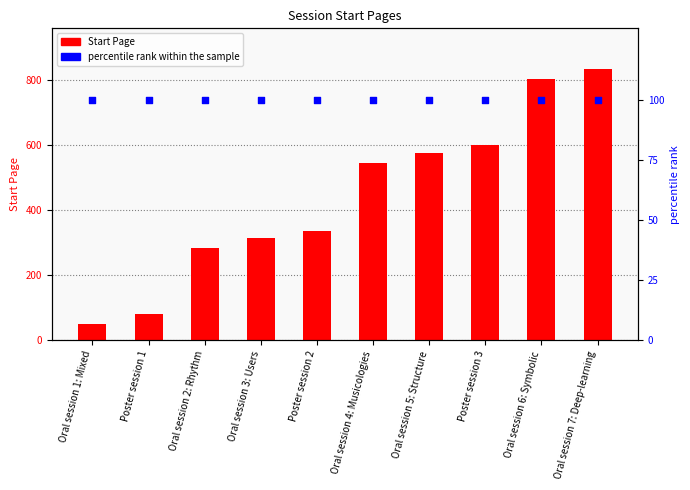

At how many categories does at least one series exceed 821?

1